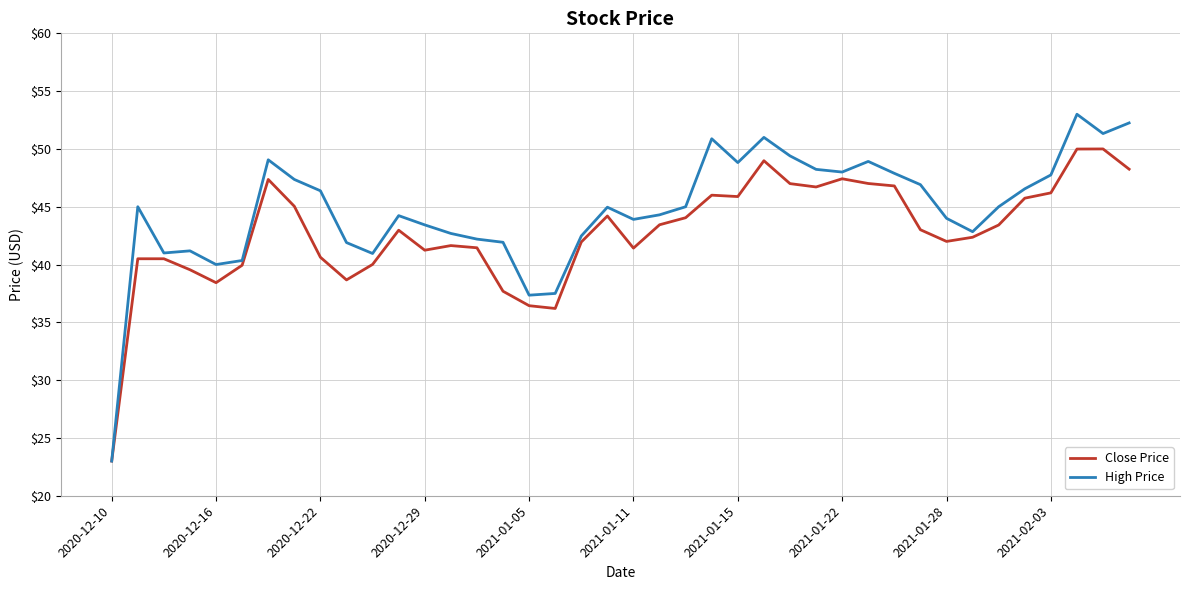

What is the greatest value displayed?

53.0